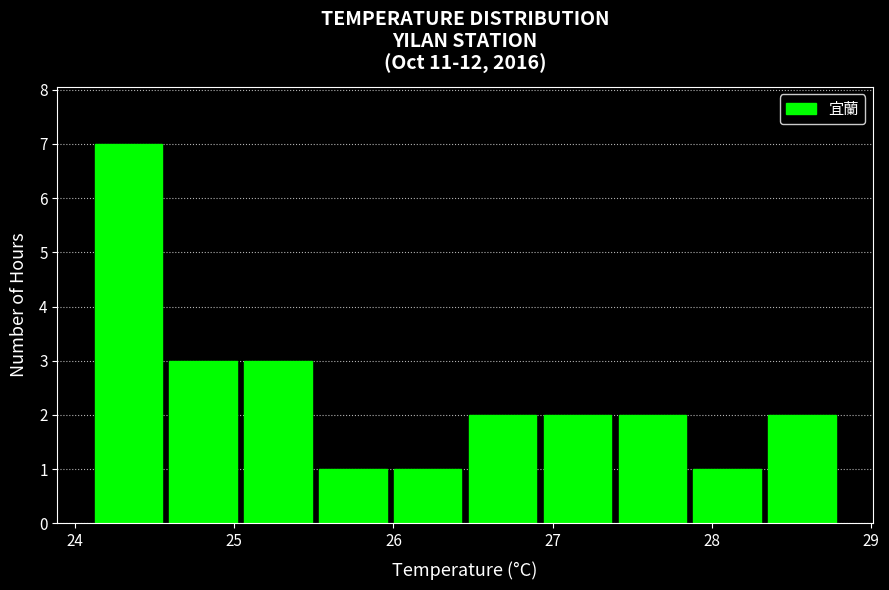

Reading left to right, transcribe this chart: for each bar, give the range it covers on the x-axis and its height. Neither the bar edges nor the heights are printed on the chart, so give them approximately, as read against the axes.

24.10 to 24.57: 7
24.57 to 25.04: 3
25.04 to 25.51: 3
25.51 to 25.98: 1
25.98 to 26.45: 1
26.45 to 26.92: 2
26.92 to 27.39: 2
27.39 to 27.86: 2
27.86 to 28.33: 1
28.33 to 28.80: 2